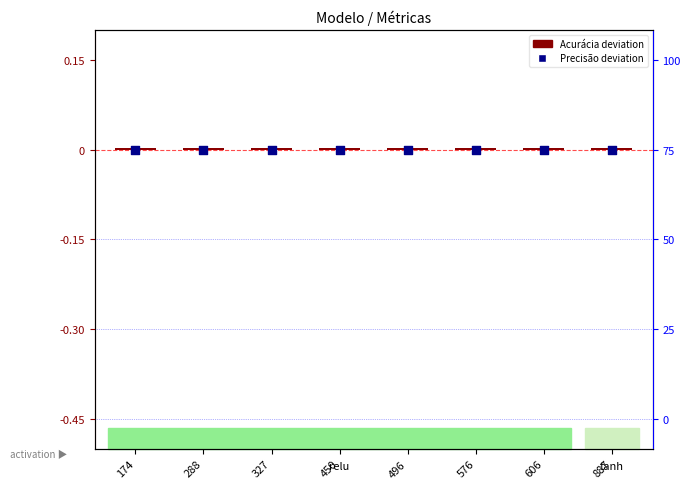

What are all the series names shown in the legend?

Acurácia deviation, Precisão deviation